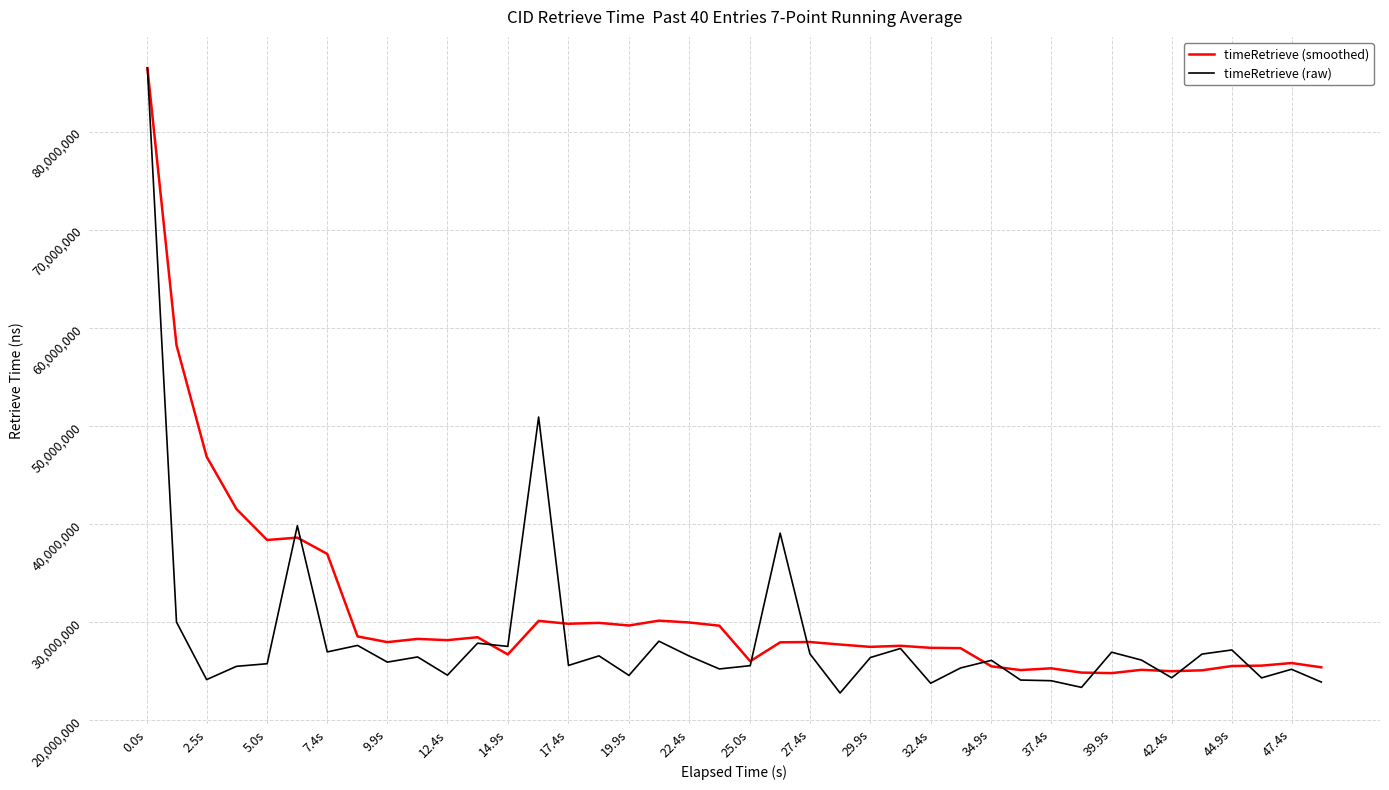

Which series has the widest spread of values?

timeRetrieve (raw)